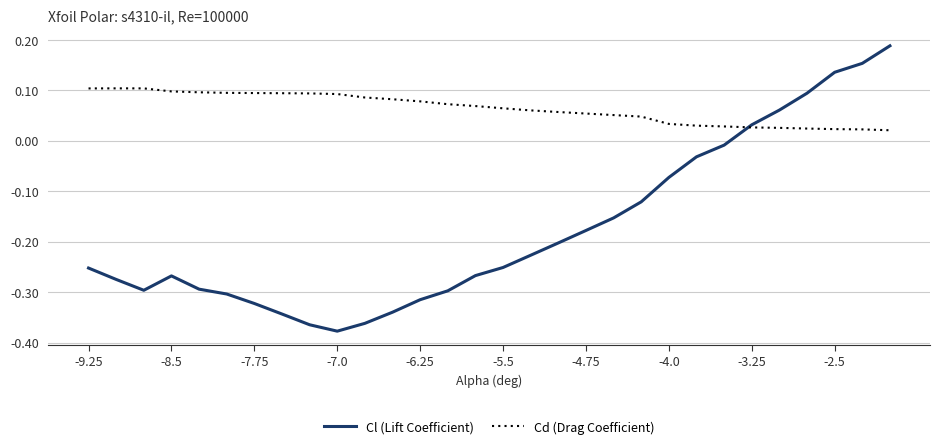

What are all the series names shown in the legend?

Cl (Lift Coefficient), Cd (Drag Coefficient)